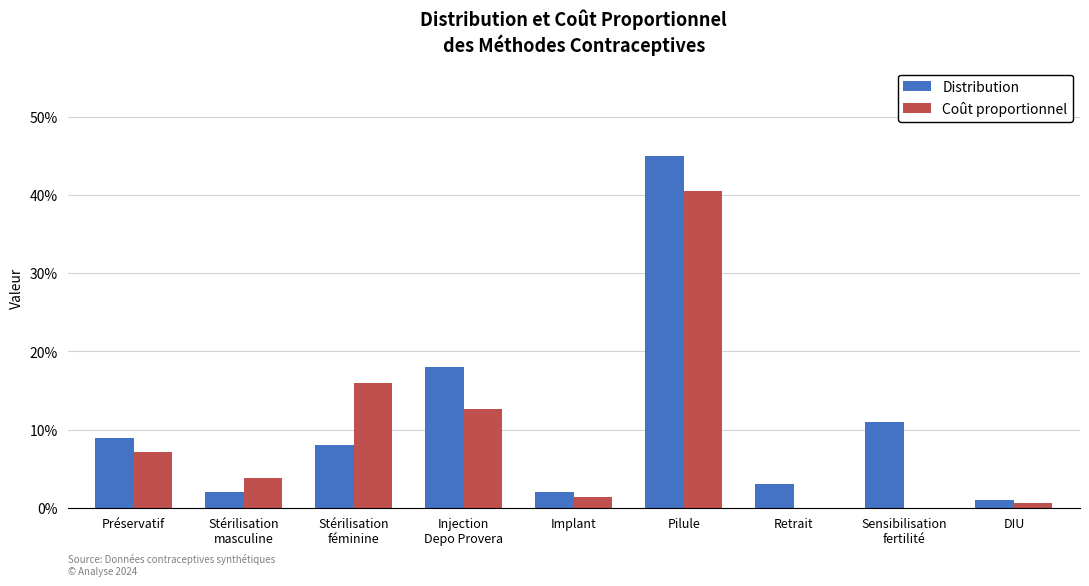

At which label is Distribution closest to 0?

DIU